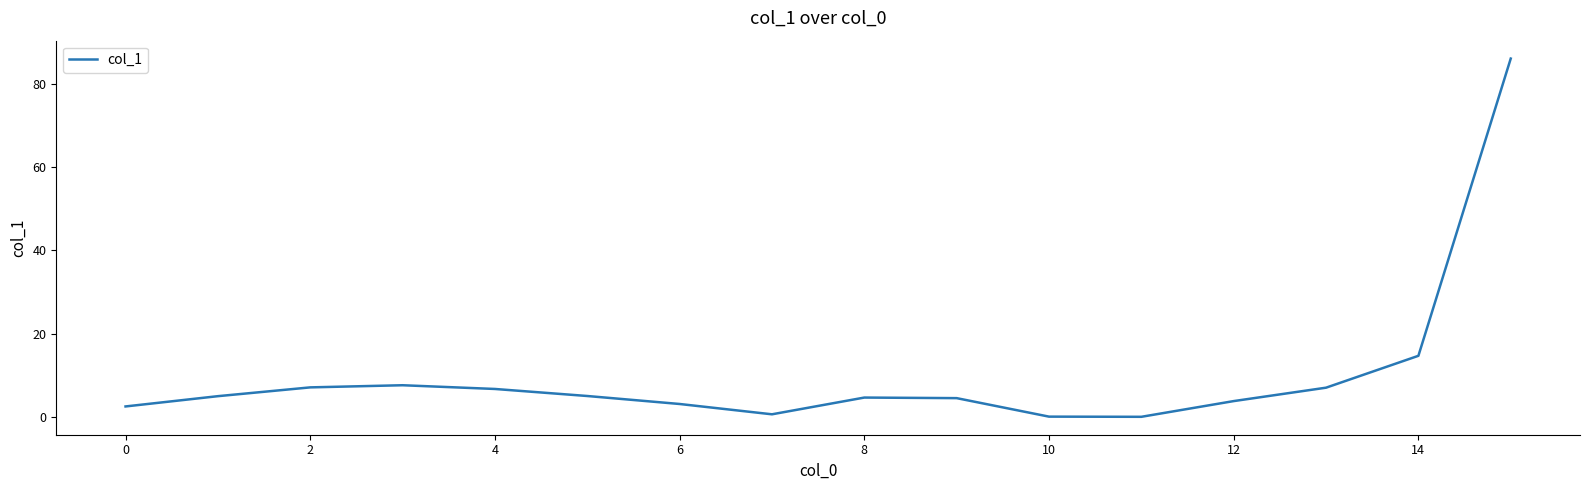

What is the difference between the maximum and minimum values?

86.0